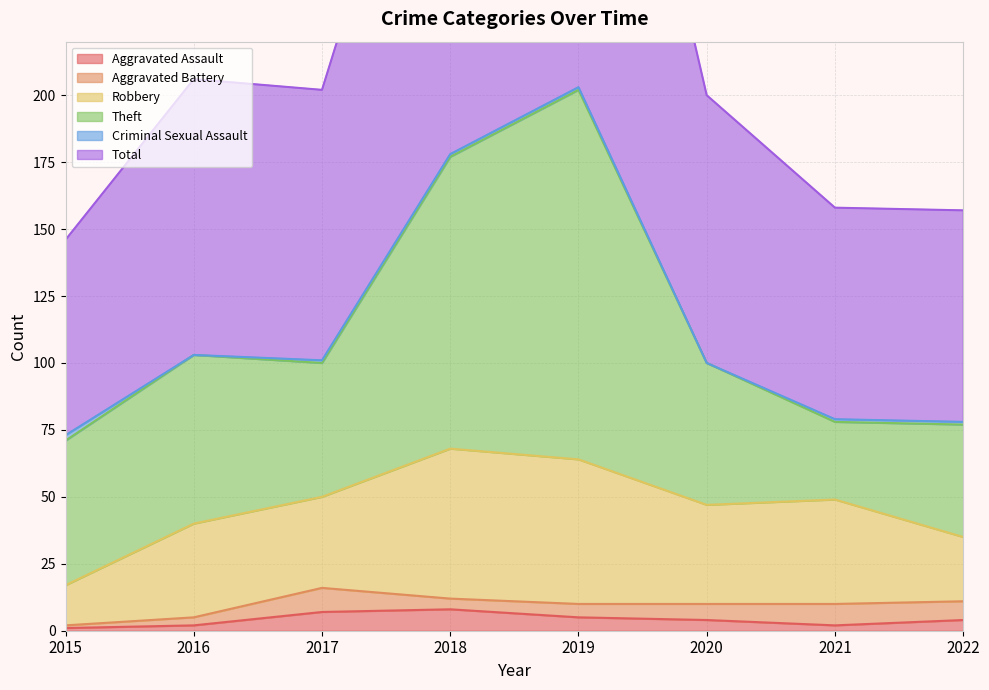

How many values in the Total series exceed 101?

3